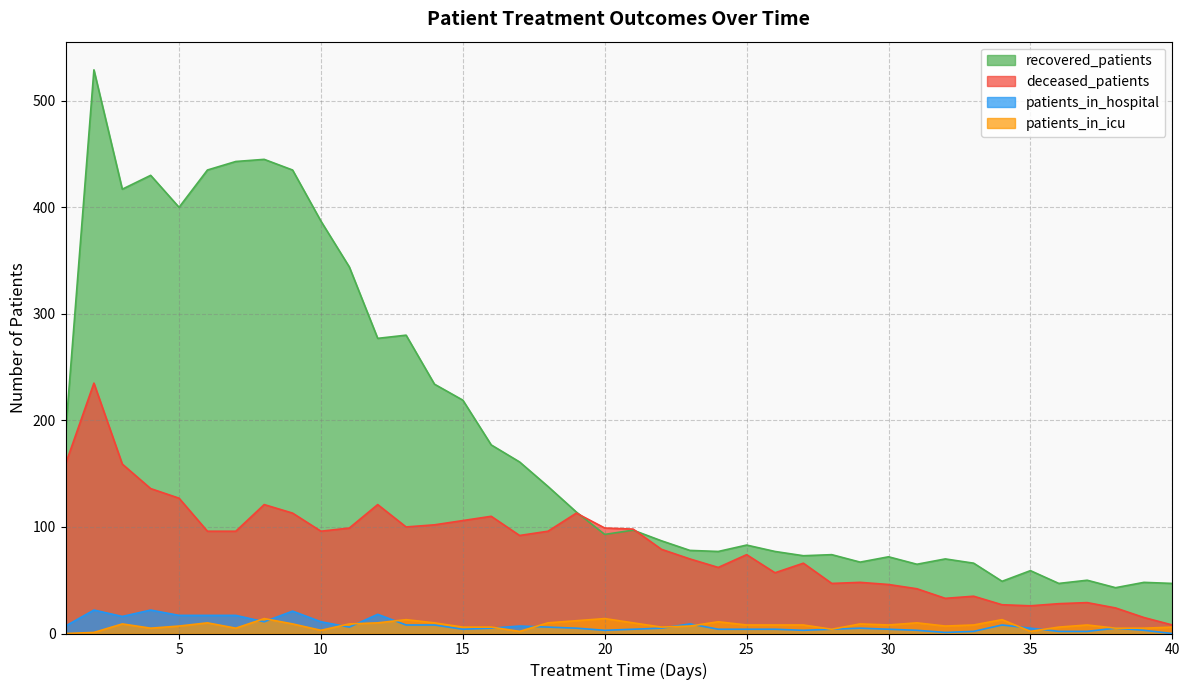

At which label is deceased_patients closest to 121?

8